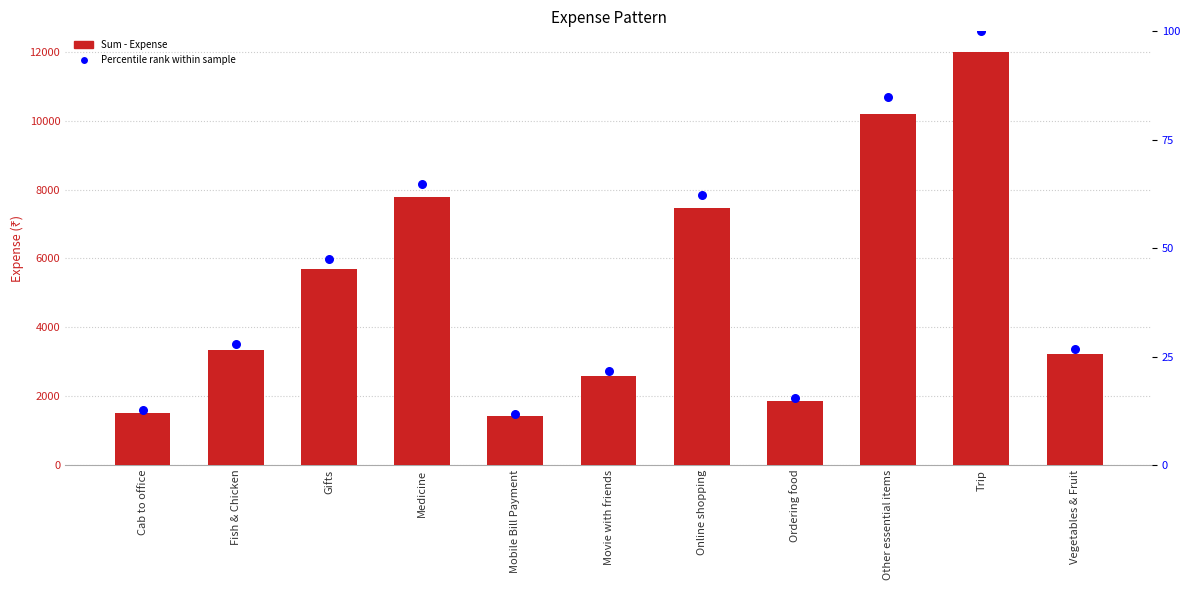

At how many categories does at least one series exceed 9989?

2